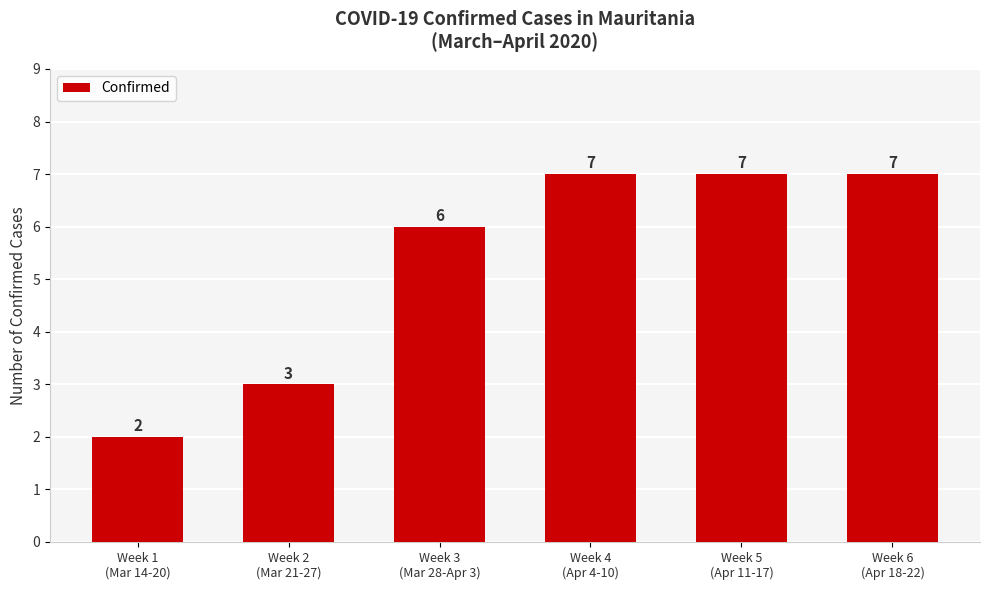

What is the value of the 2nd bar from the left?

3